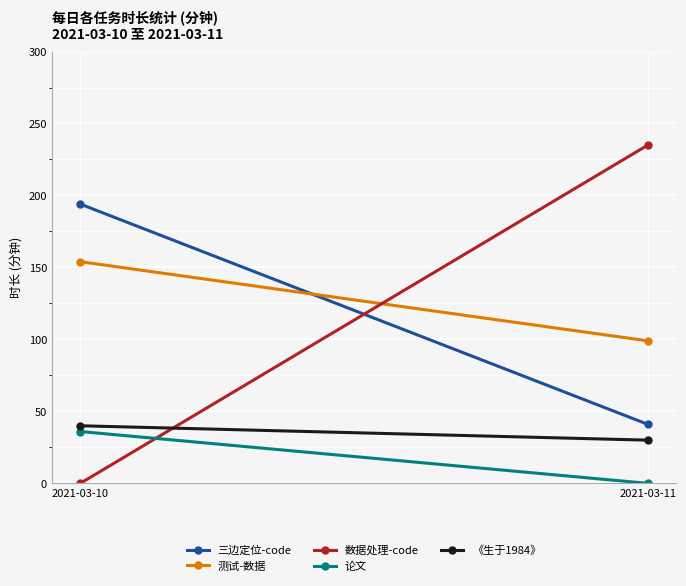

What is the difference between the highest and lowest values at 2021-03-11?

235